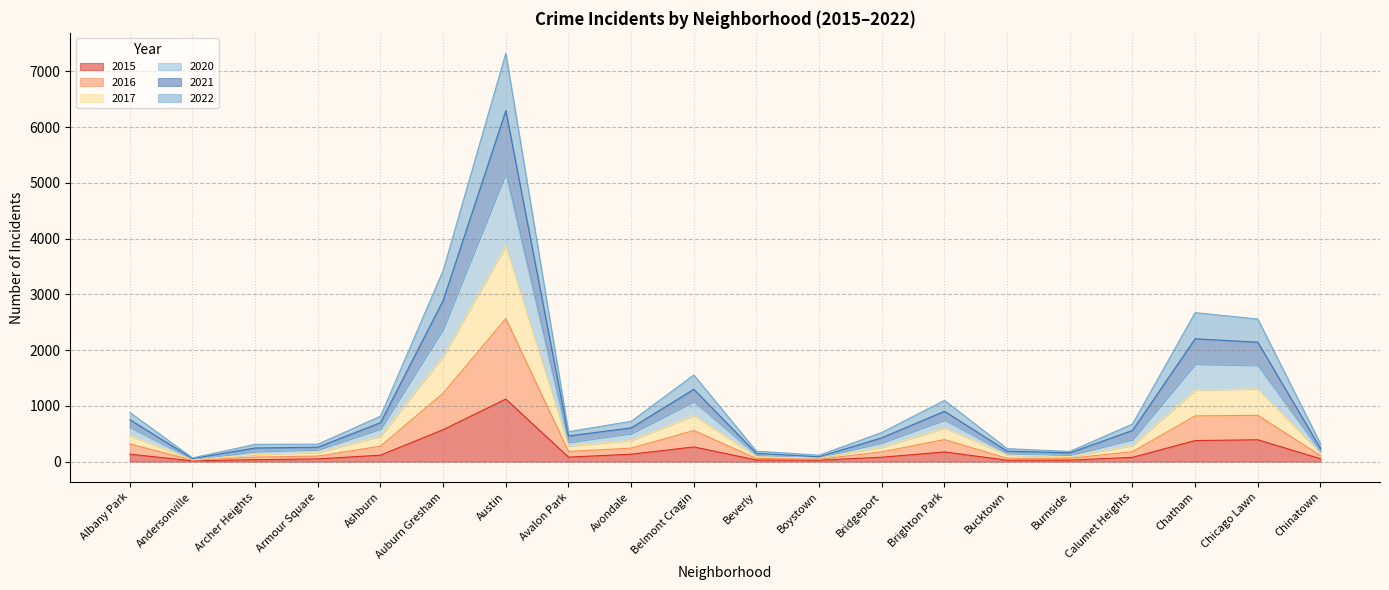

True or false: 2020 and 2017 intersect in this chart.

False